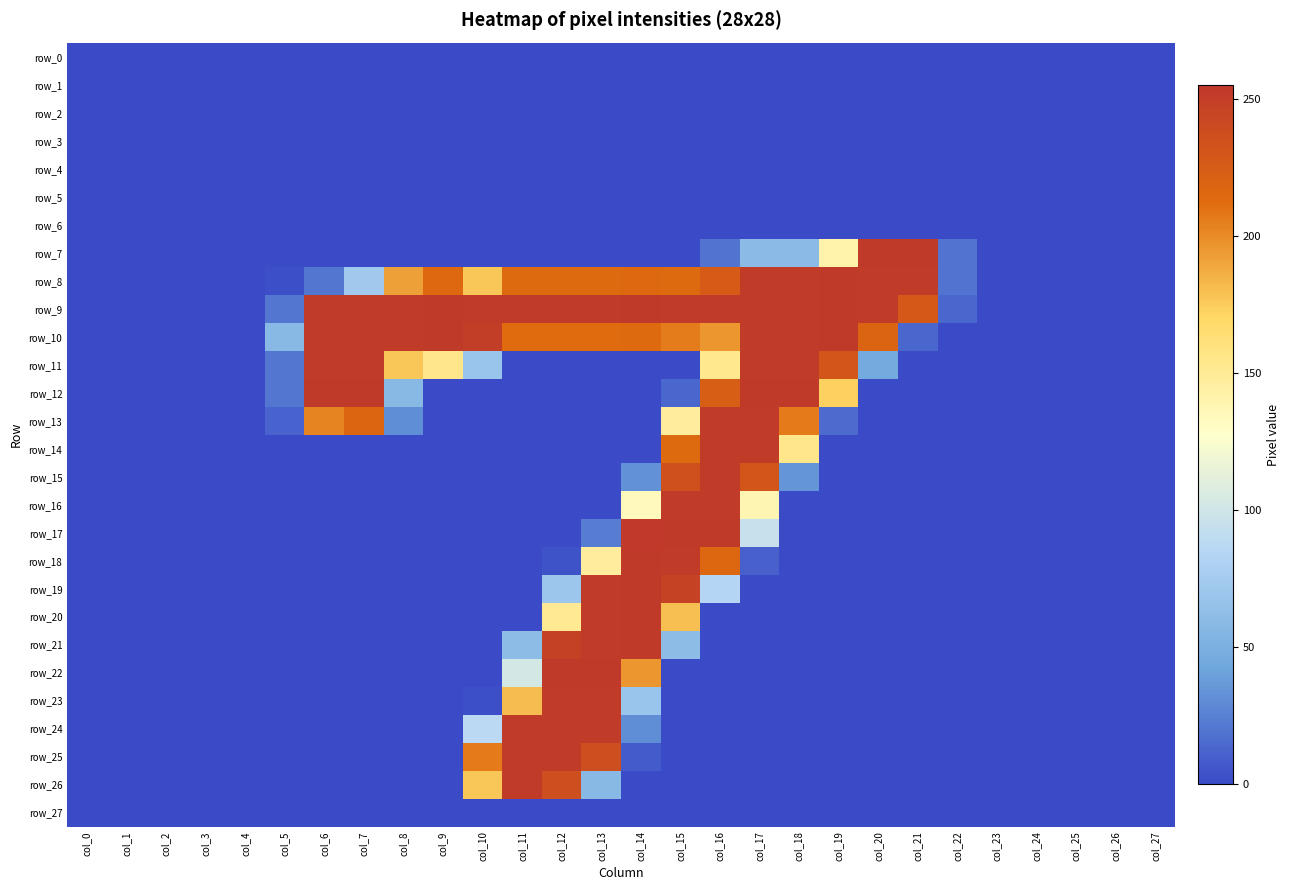

List the series in order of their peak value, lowest first.

row_0, row_1, row_2, row_3, row_4, row_5, row_6, row_27, row_11, row_13, row_14, row_15, row_16, row_23, row_24, row_25, row_26, row_7, row_8, row_9, row_10, row_12, row_18, row_19, row_20, row_21, row_22, row_17